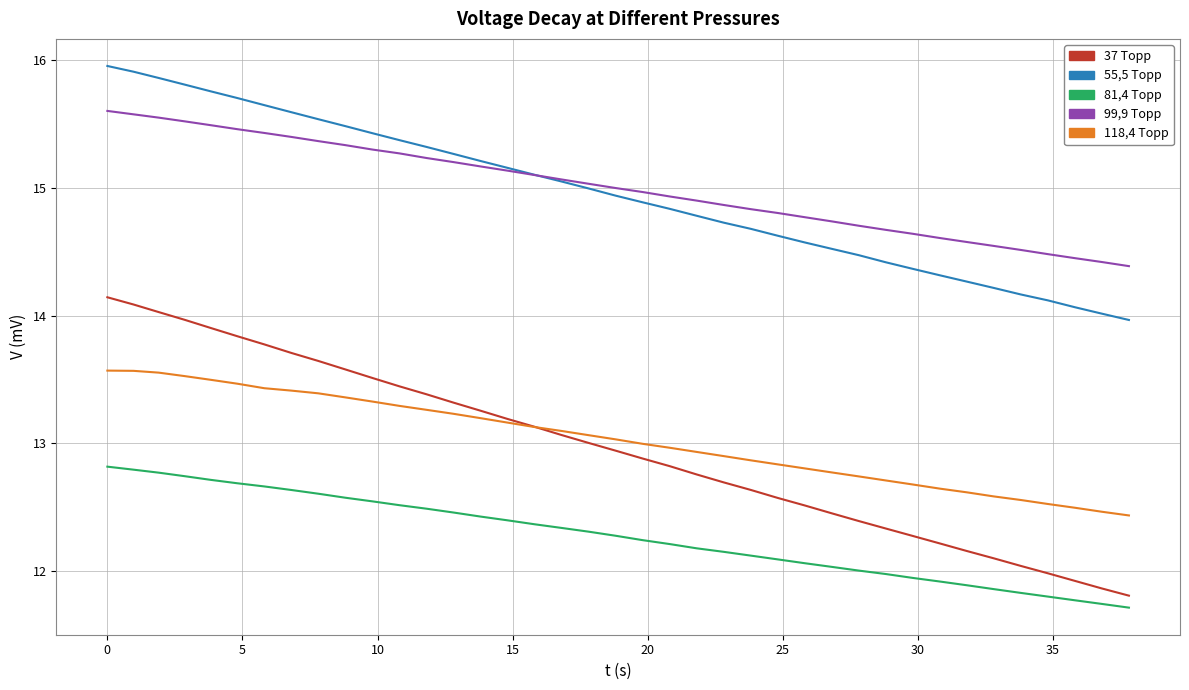

What is the highest value of the 81,4 Торр series?

12.8